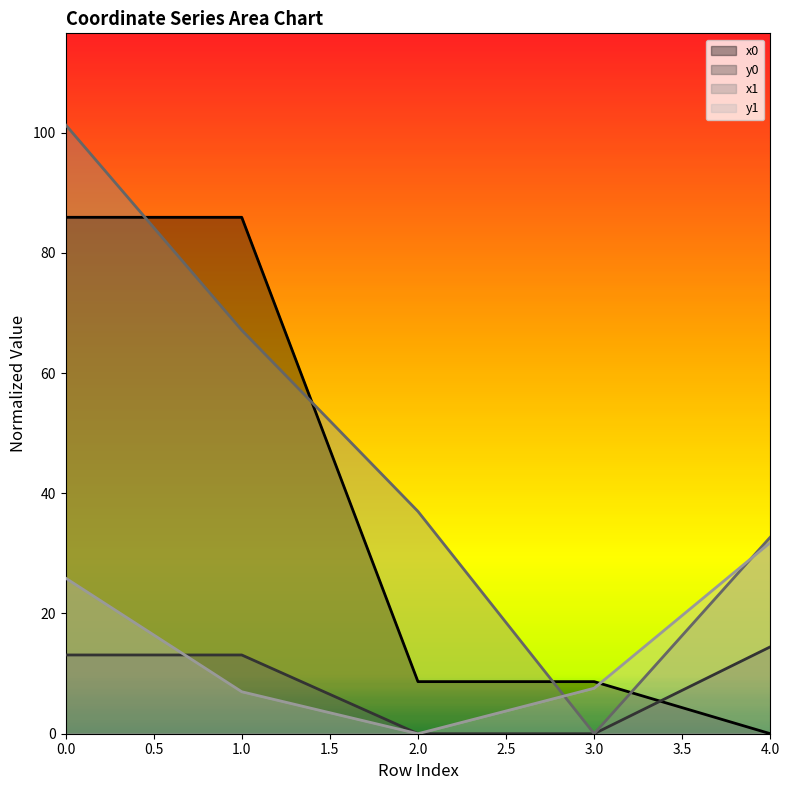

Is the value of x0 at 1.0 greater than the value of x1 at 4.0?

Yes